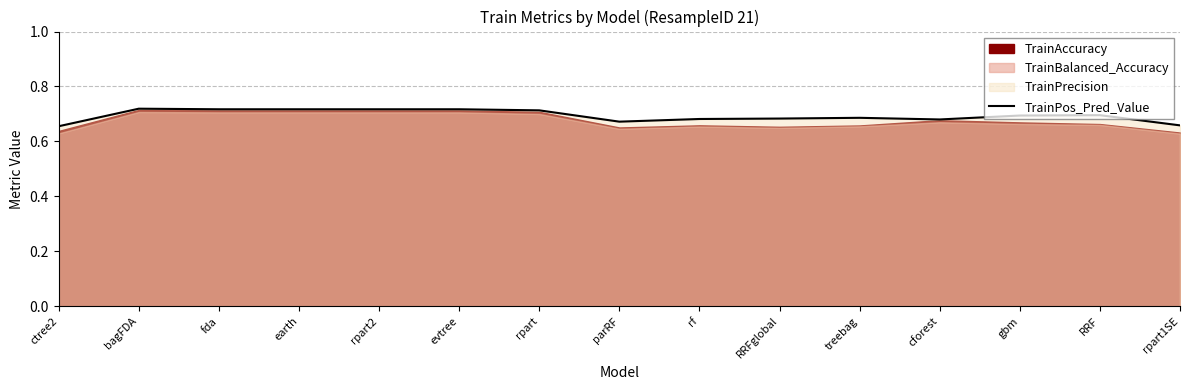

Does the chart display data point markers on the line(s)?

No